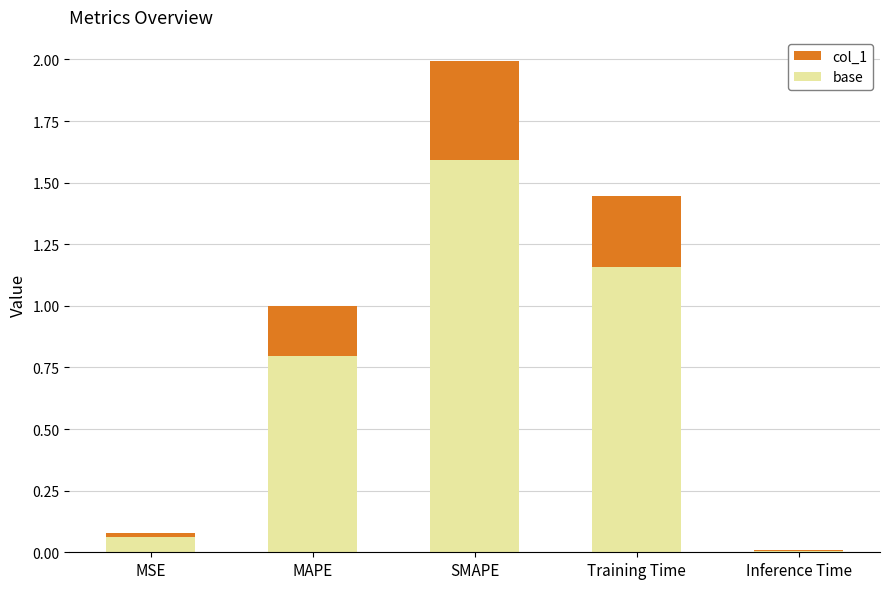

What is the highest value of the base series?

1.6